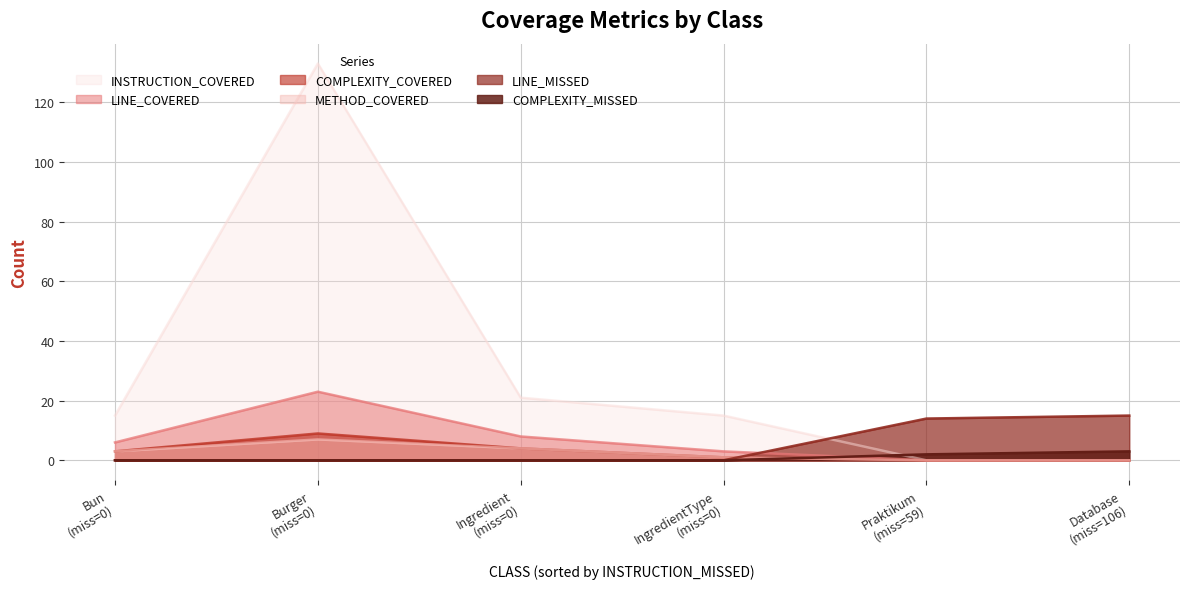

True or false: INSTRUCTION_COVERED and LINE_COVERED cross at least once.

False